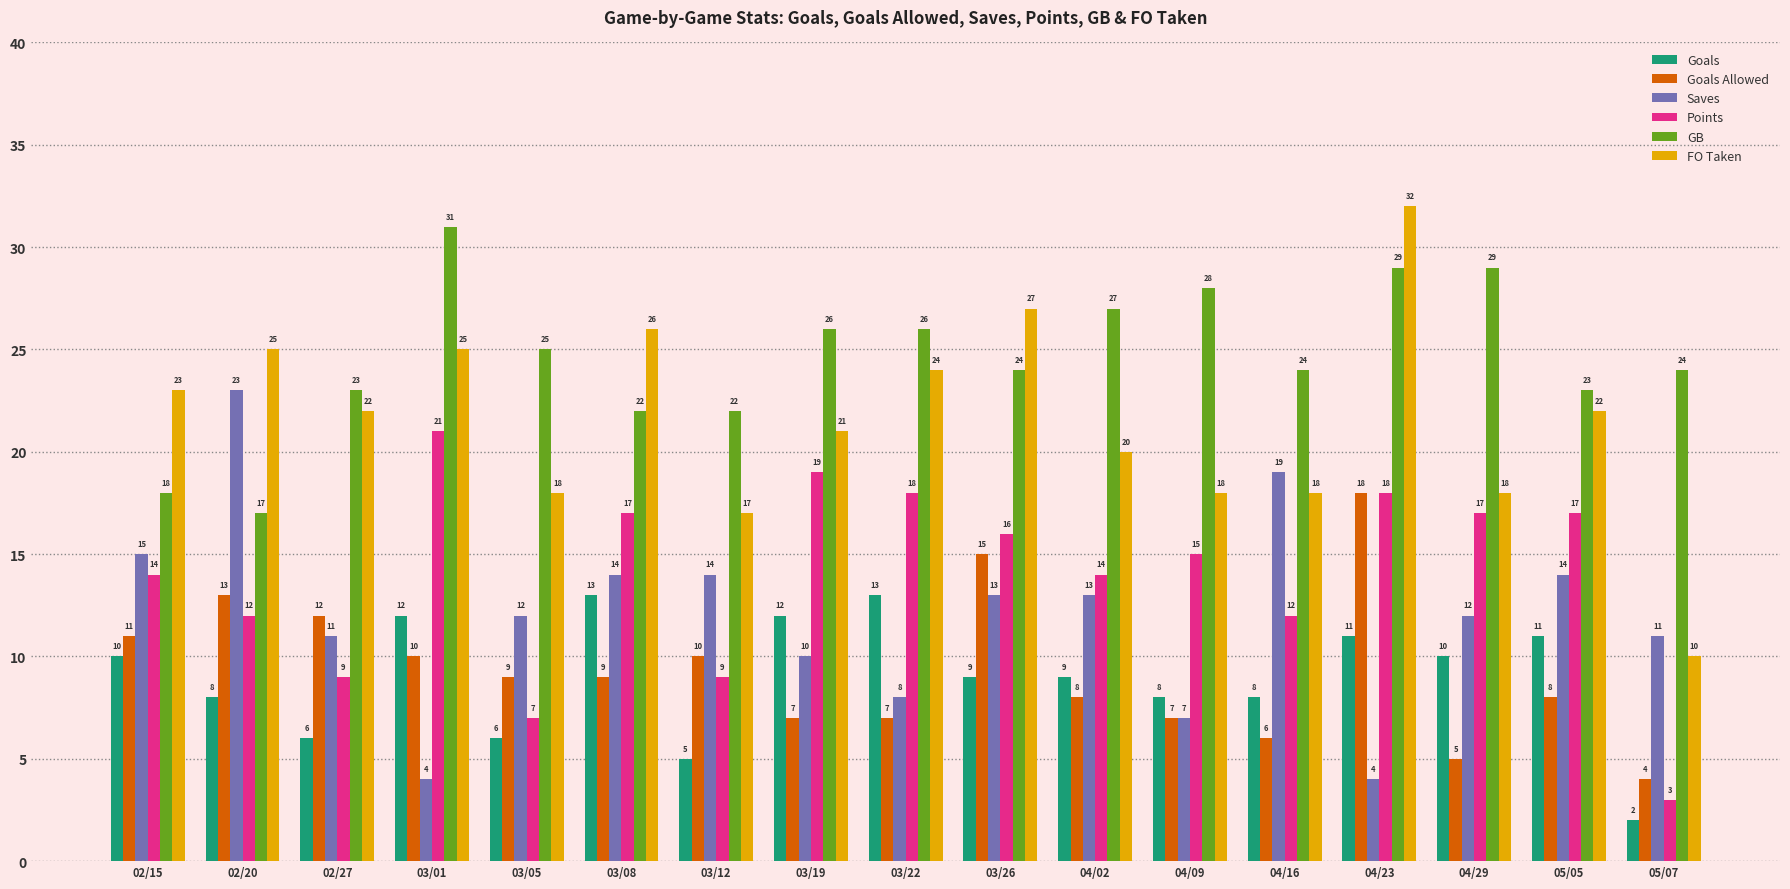

At which label is FO Taken closest to 21?

03/19